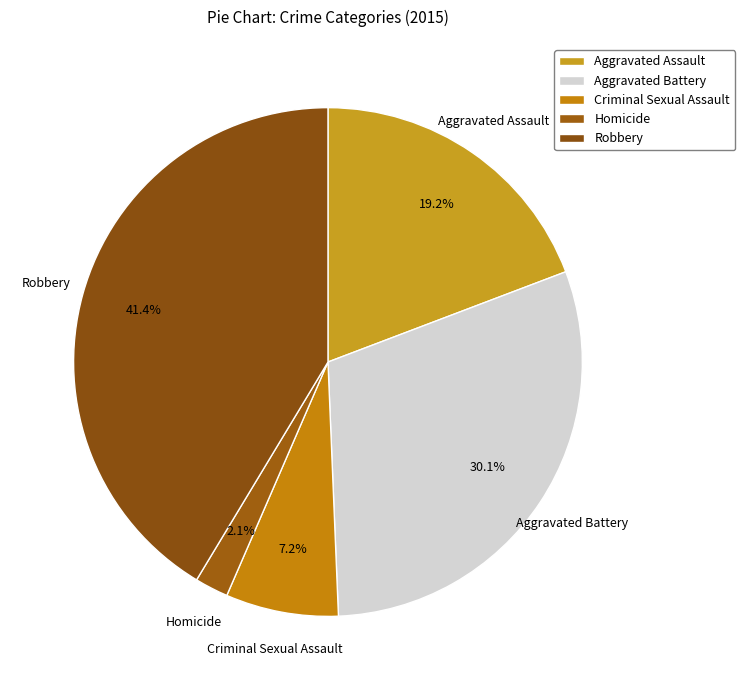

Which slice is the smallest?

Homicide